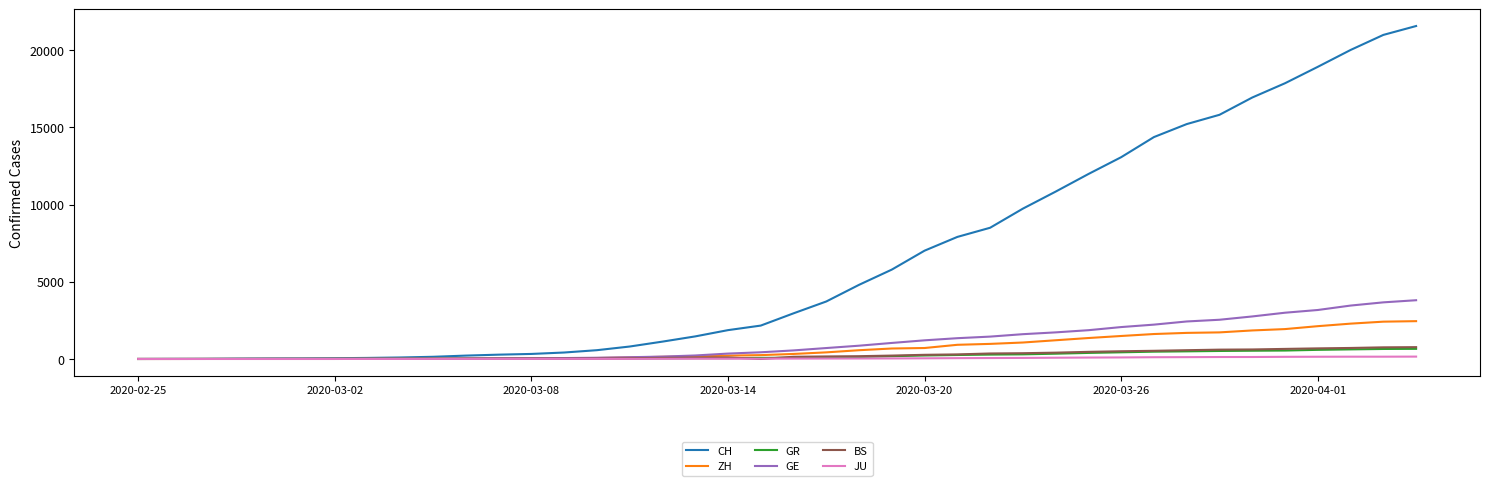

Which series has the widest spread of values?

CH